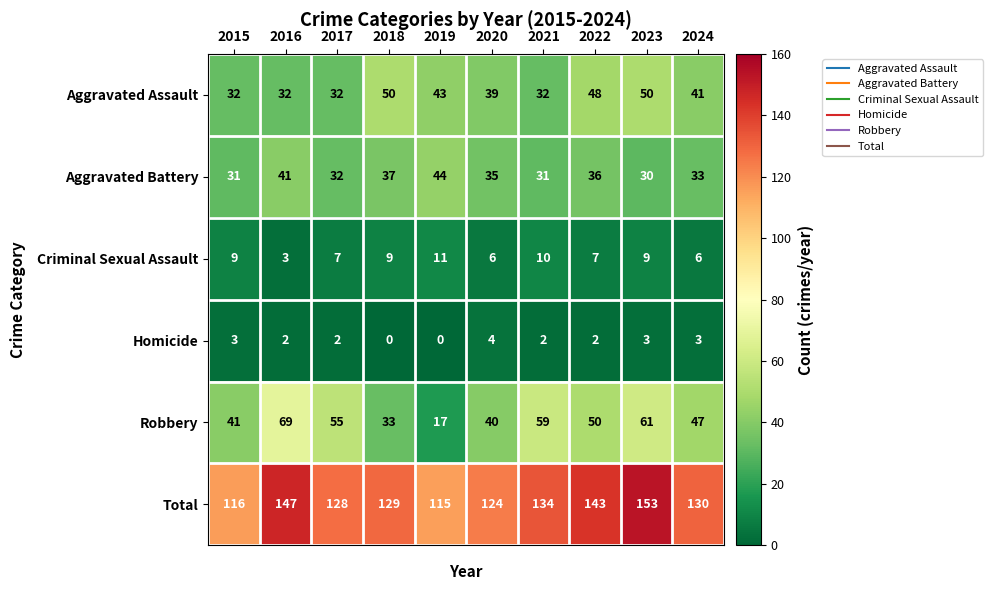

Which series changed the most between 2016 and 2023?

Aggravated Assault